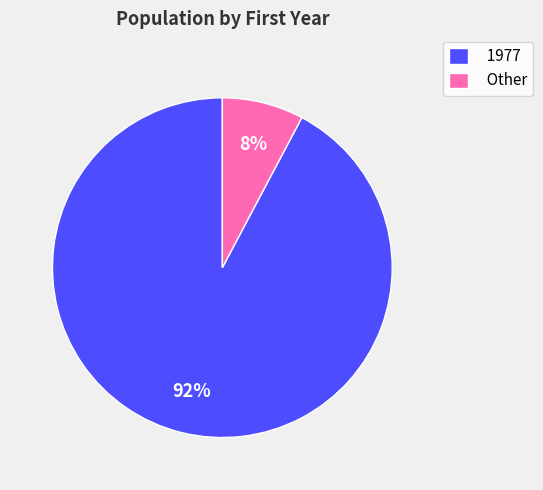

Does any single category account for the majority?

Yes